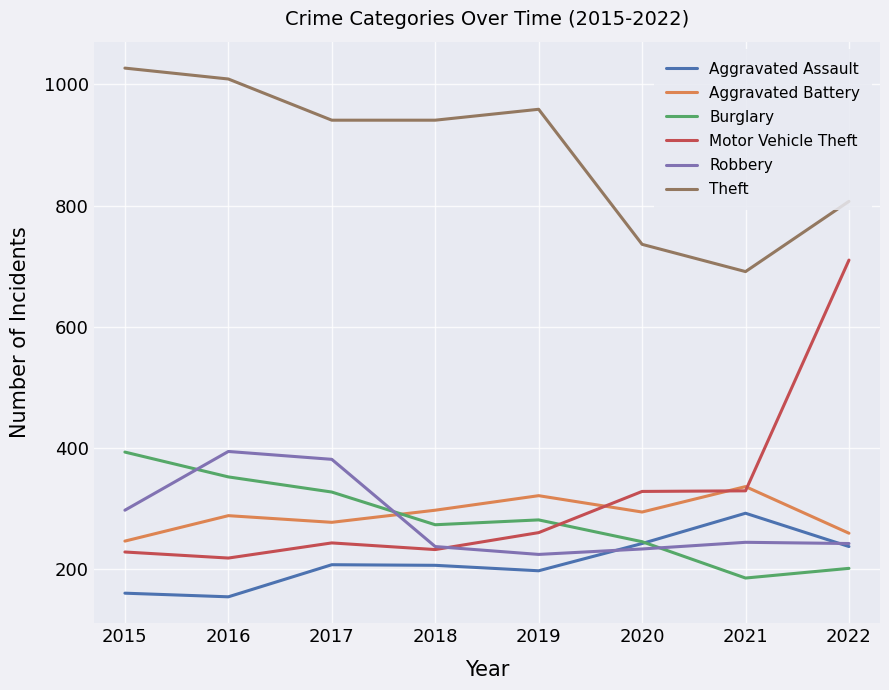

What are all the series names shown in the legend?

Aggravated Assault, Aggravated Battery, Burglary, Motor Vehicle Theft, Robbery, Theft